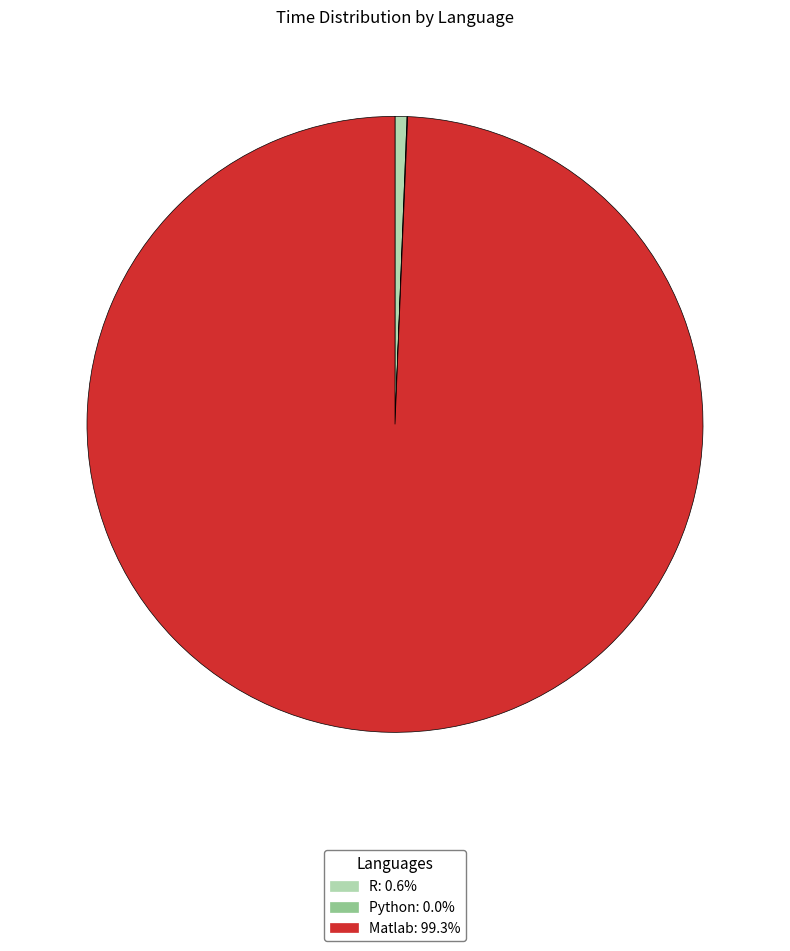

Is it true that R is 12% of the pie?

False